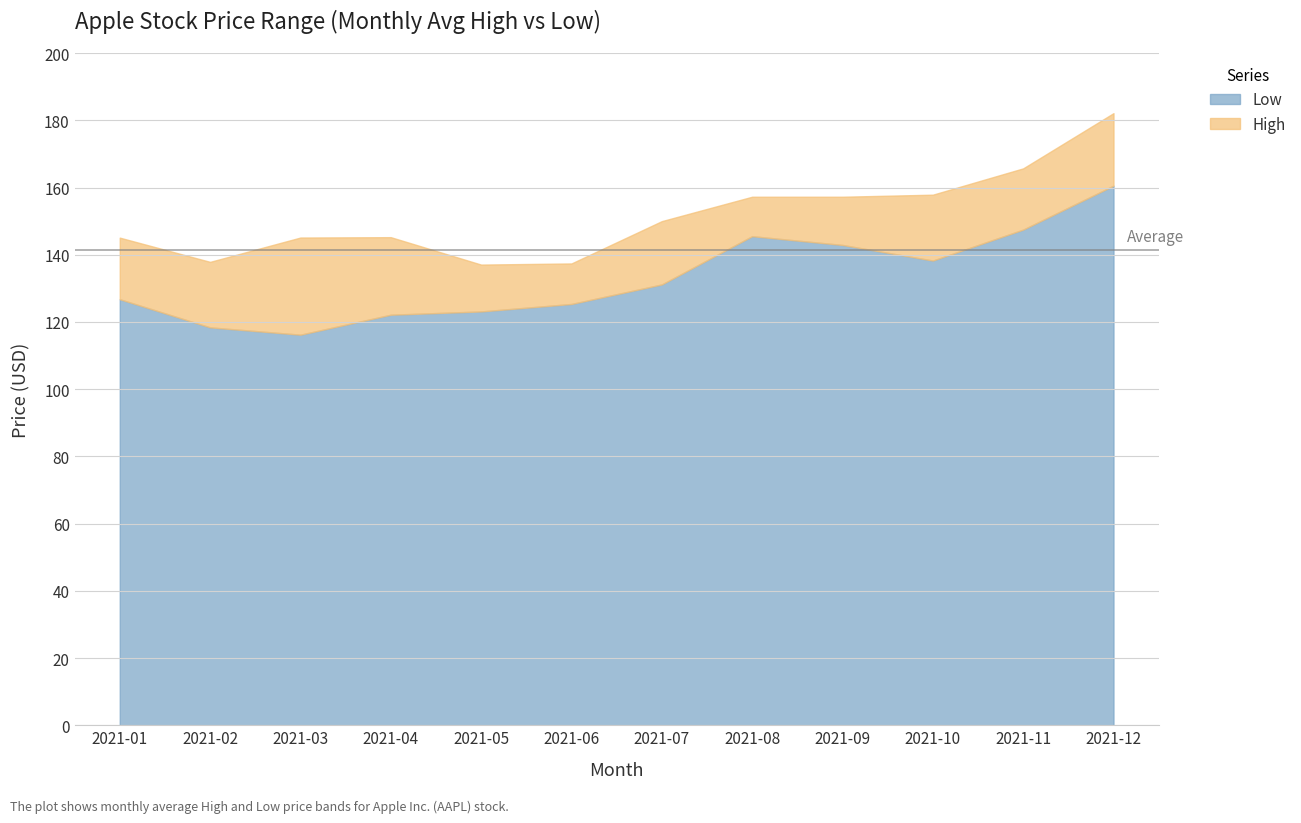

What is the difference between the highest and lowest values at 2021-10?

19.6